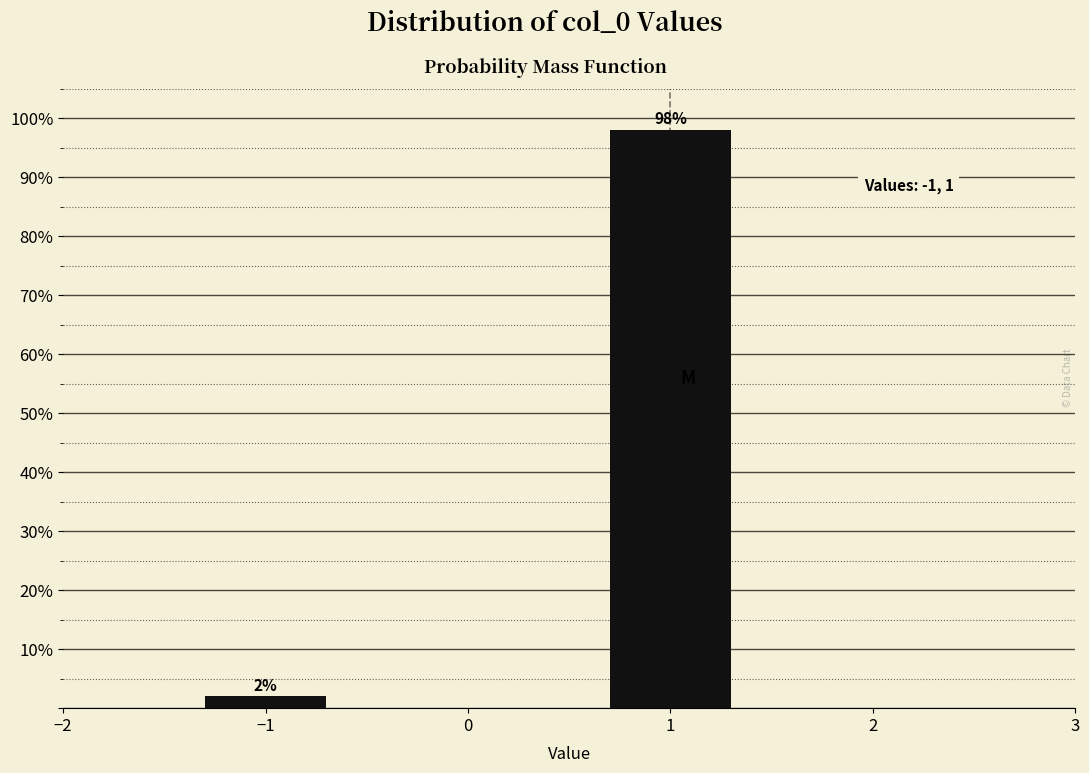

Reading left to right, extract all data points from this chart.

−1=2.0	1=98.0